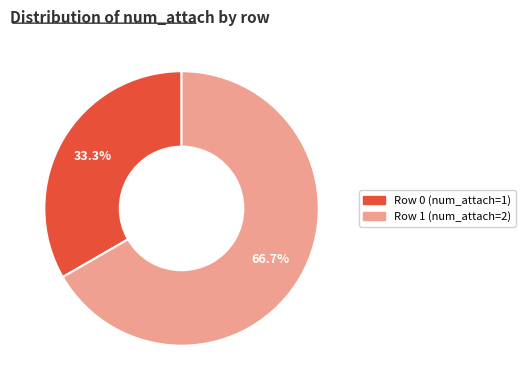

Does any single category account for the majority?

Yes